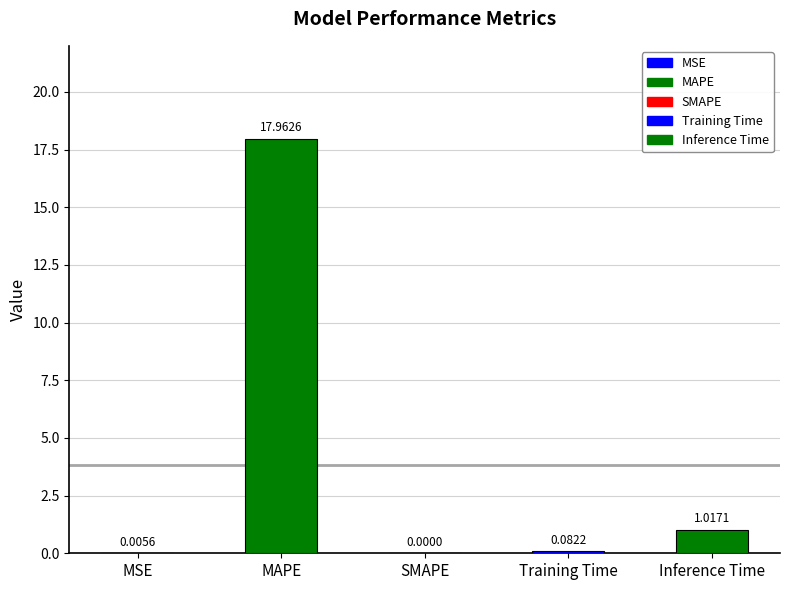

Which has a higher value, MAPE or Training Time?

MAPE